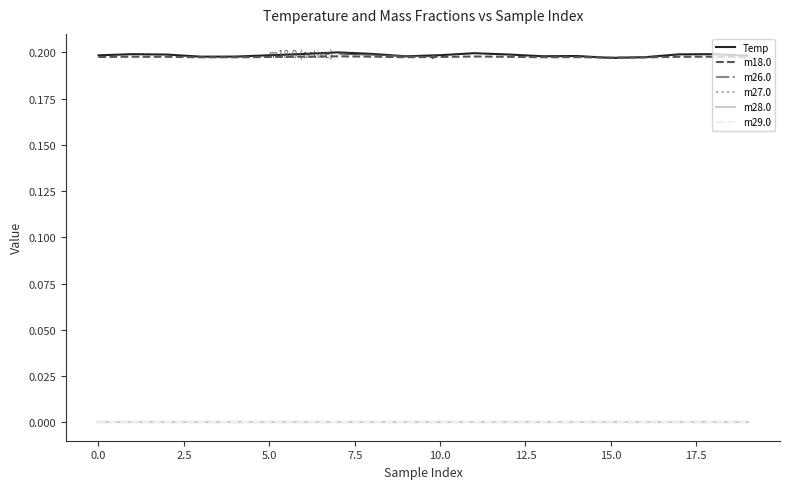

Is this an area chart (filled region under the line)?

No